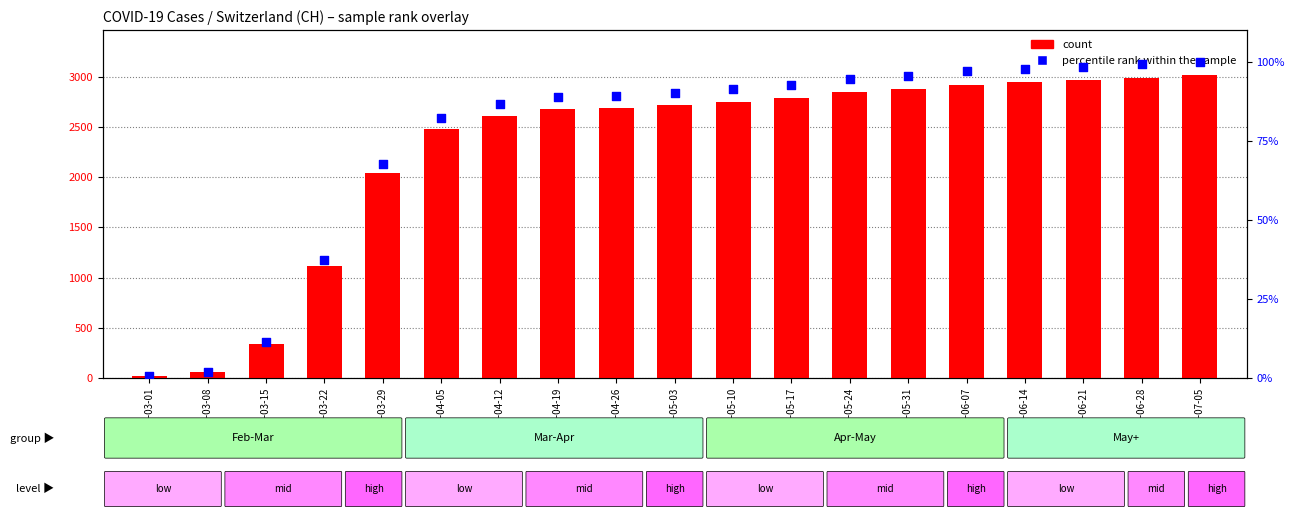

Which series reaches the minimum Y coordinate?

percentile rank within the sample